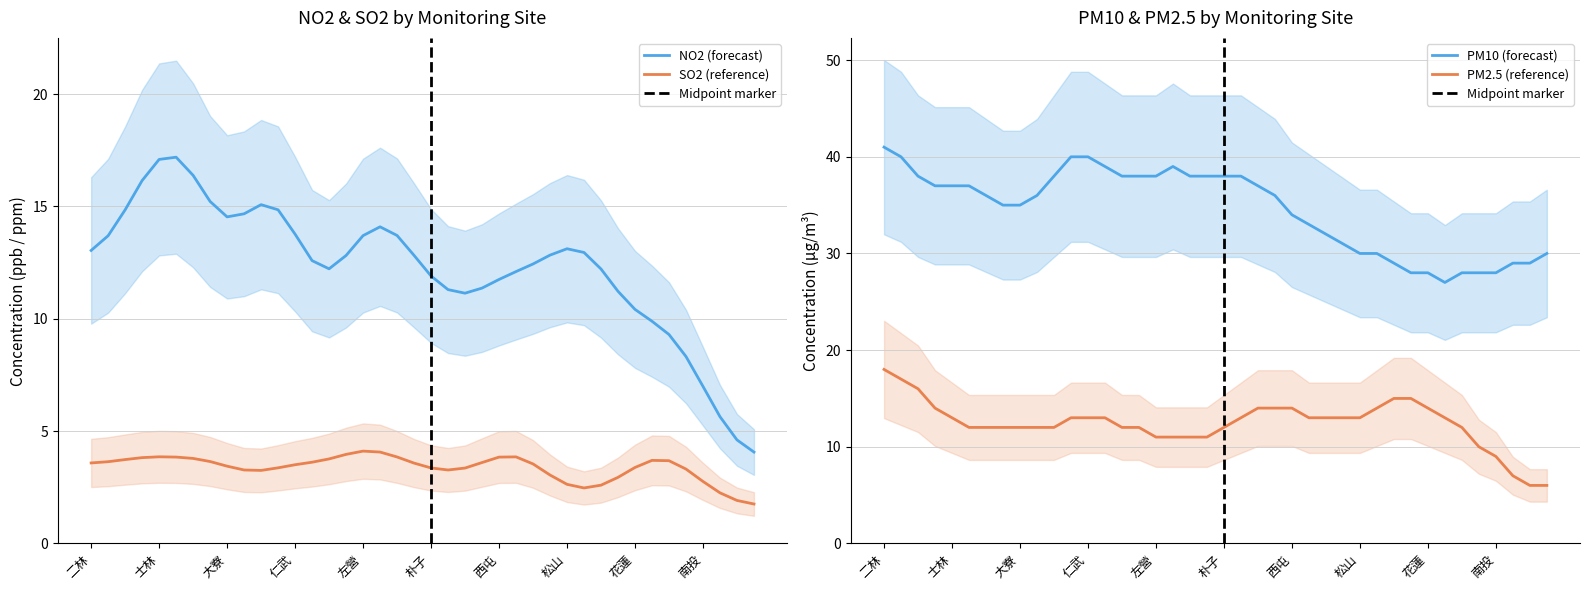

Does the chart have visible grid lines?

Yes